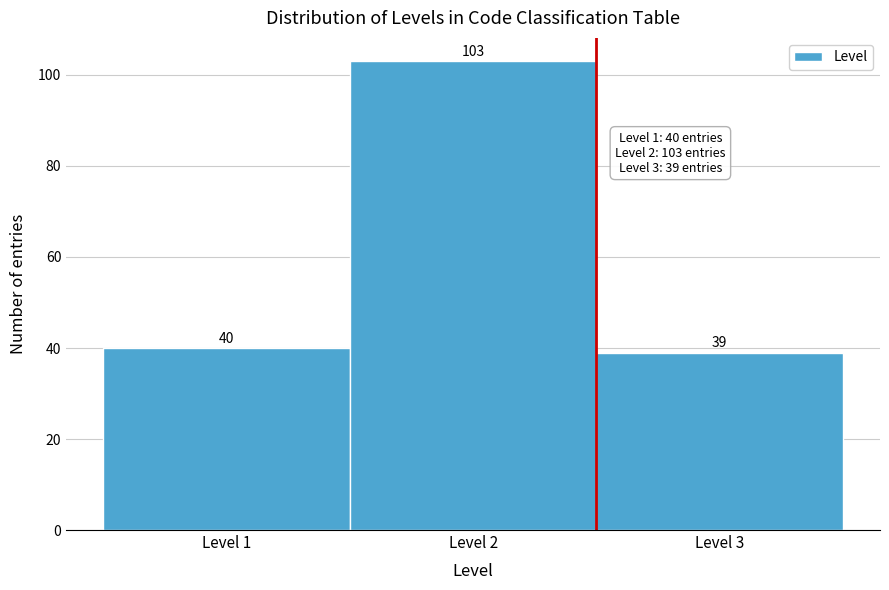

What is the height of the bar covering 2.5 to 3.5 on the x-axis?

39